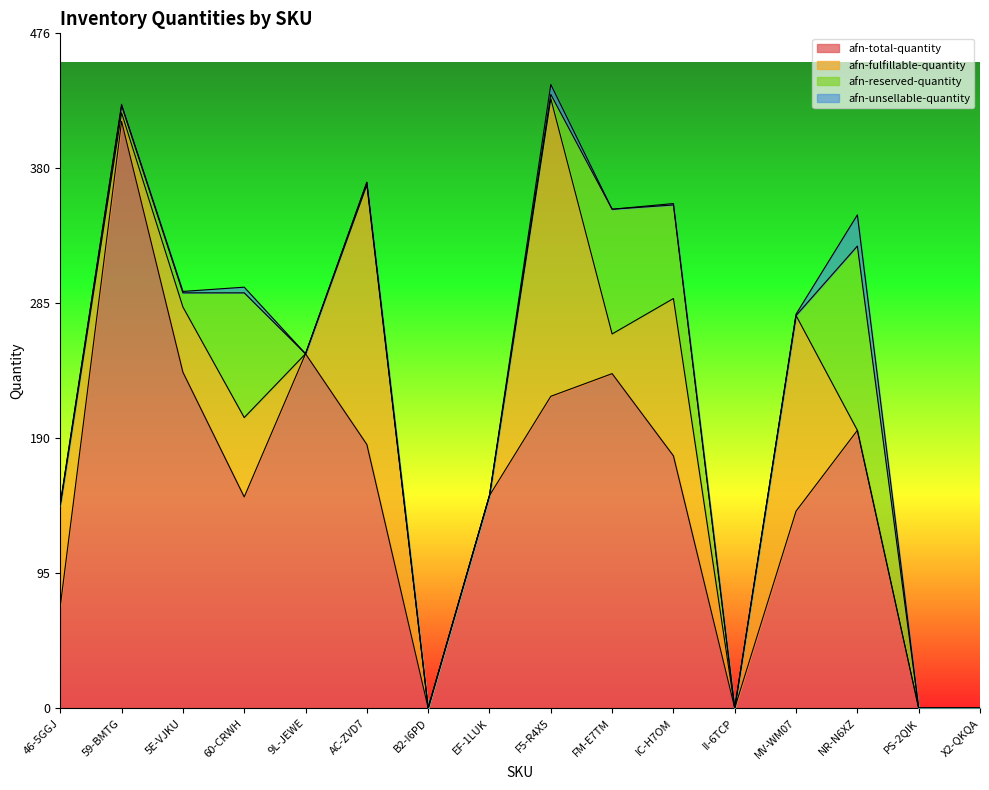

How many values in afn-total-quantity are above zero?

12